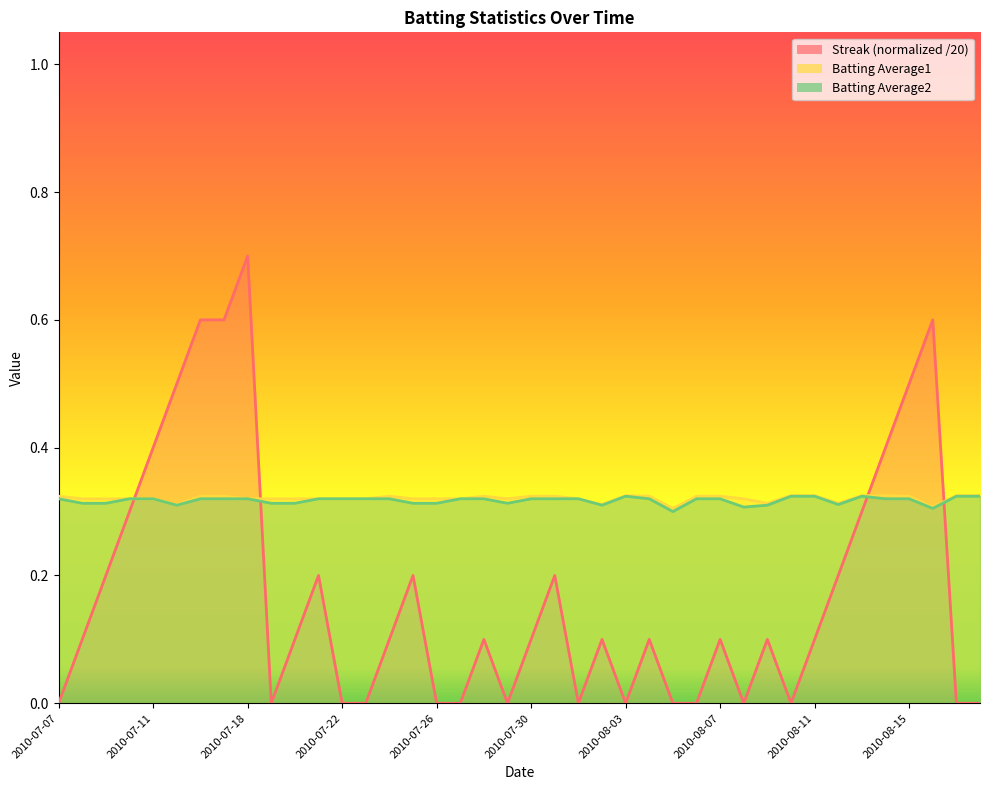

Which series ends up on top after the final intersection of Streak and Batting Average2?

Batting Average2